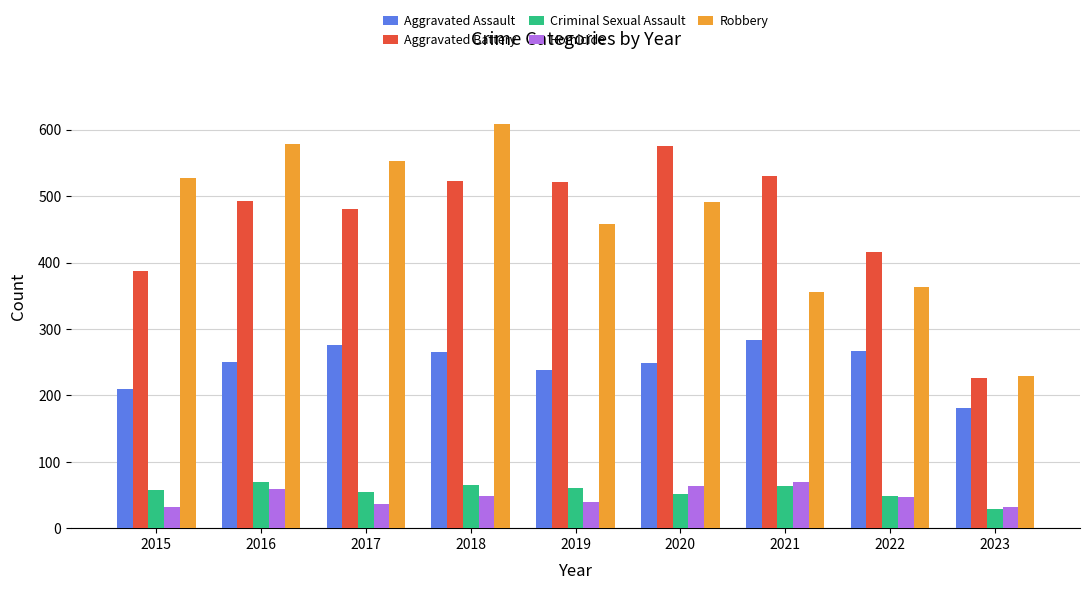

How many bars are there in total?

45